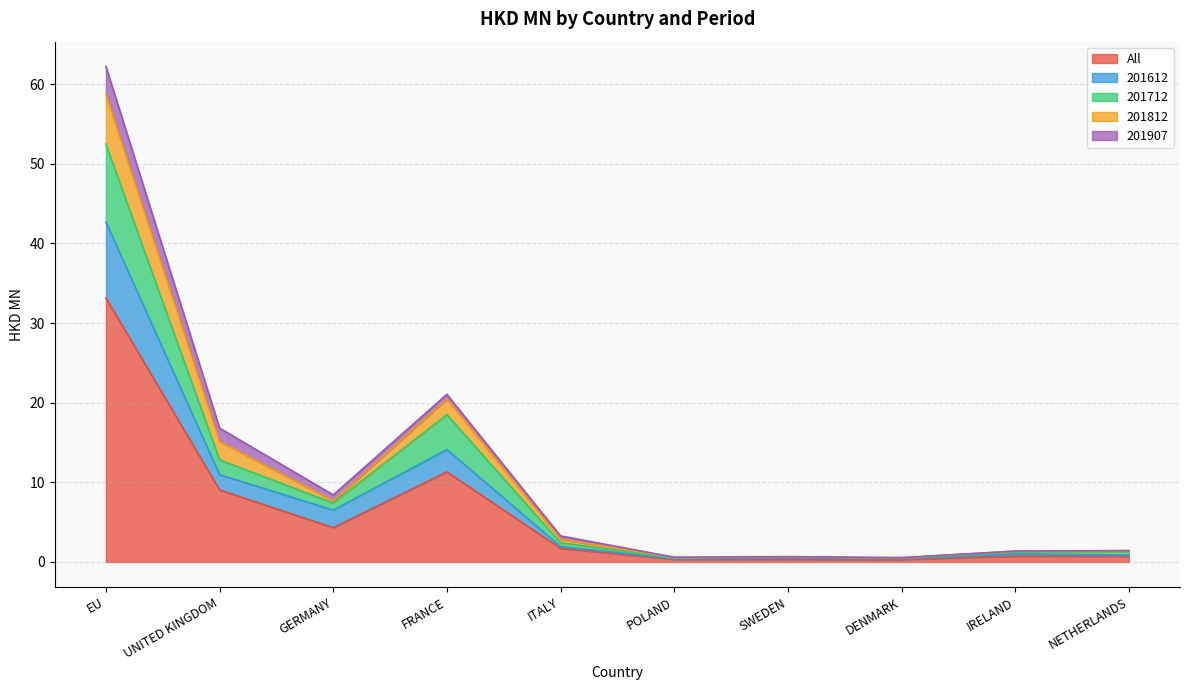

What is the highest value of the All series?

33.2